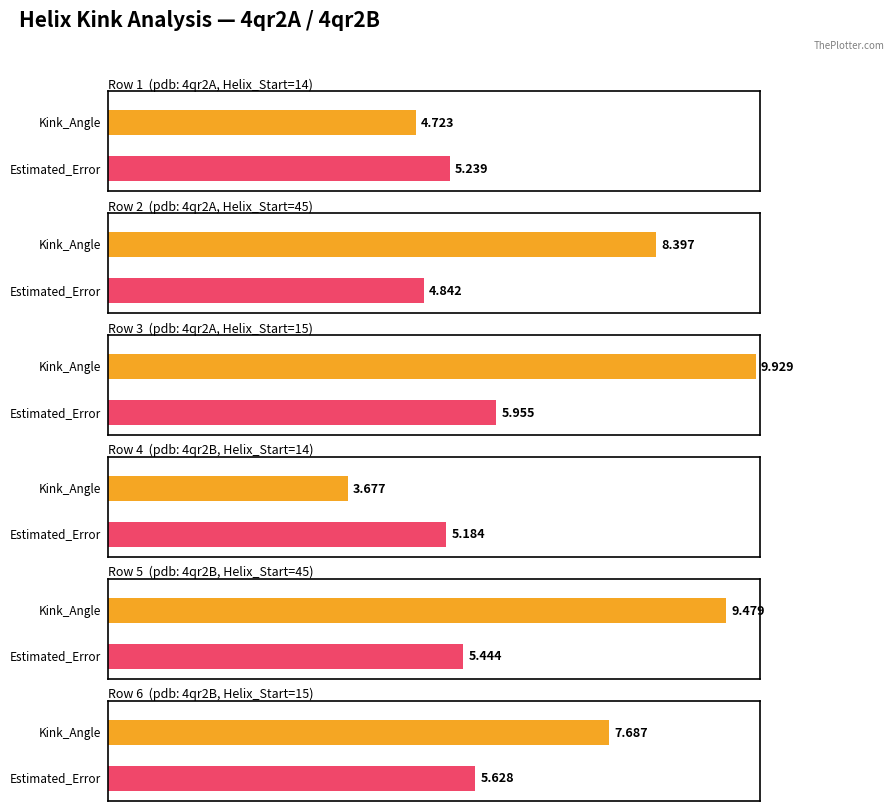

Between 15 and 15, which series saw the biggest shift?

Kink_Angle